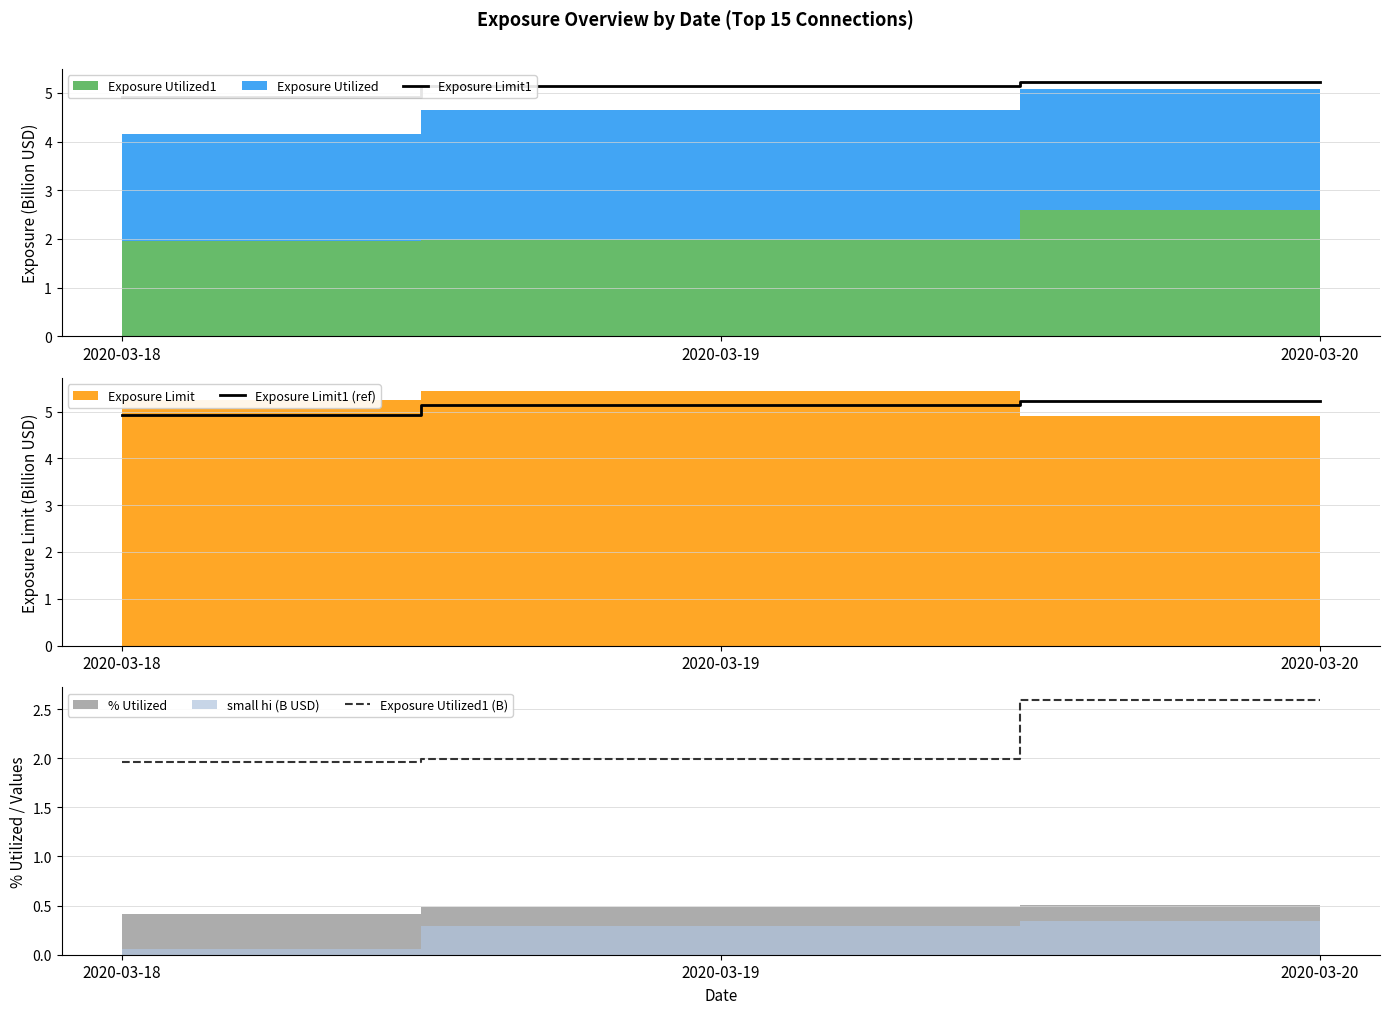

At which label does Exposure Limit1 (ref) first exceed 5?

2020-03-19